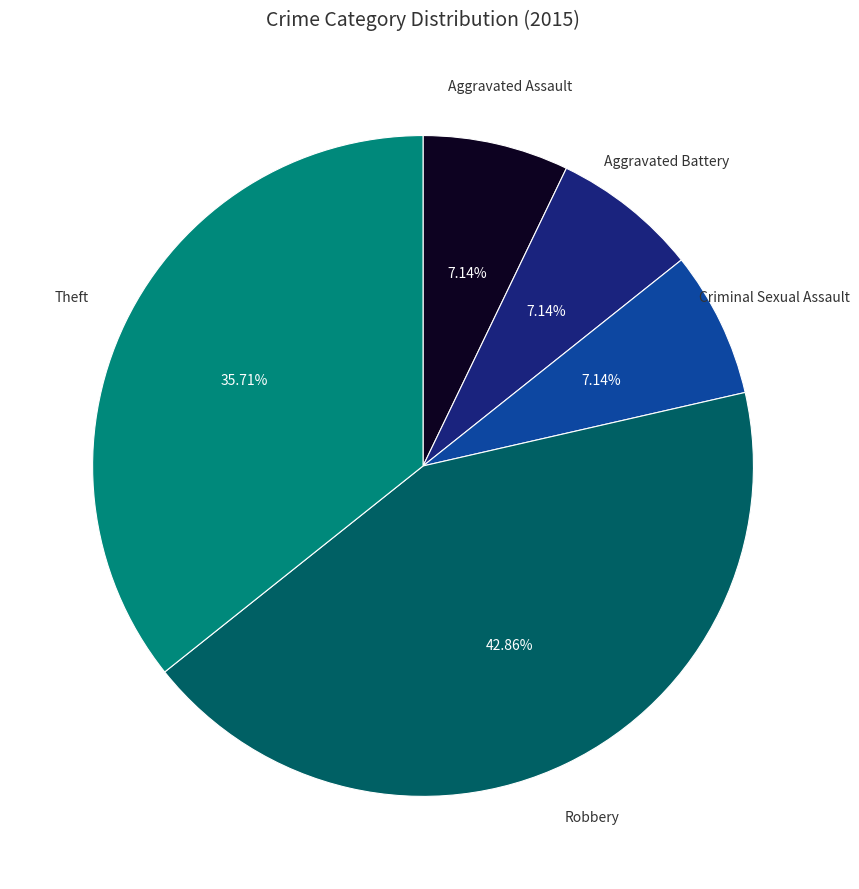

Is there a majority slice in this chart?

No